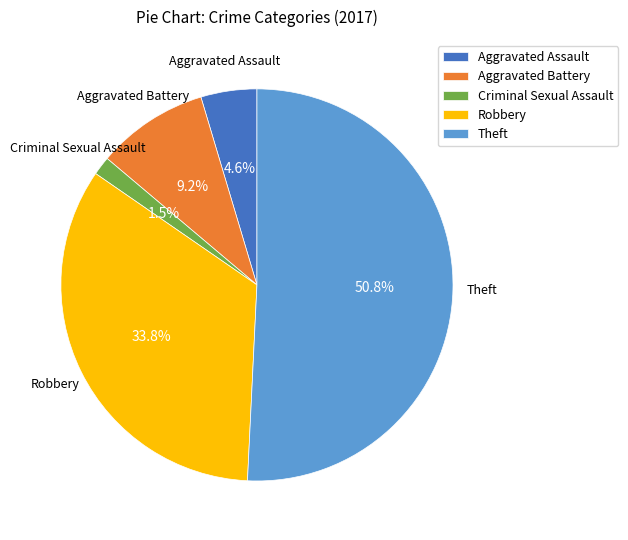

Approximately how many times larger is the value at Robbery compared to Aggravated Battery?

3.7